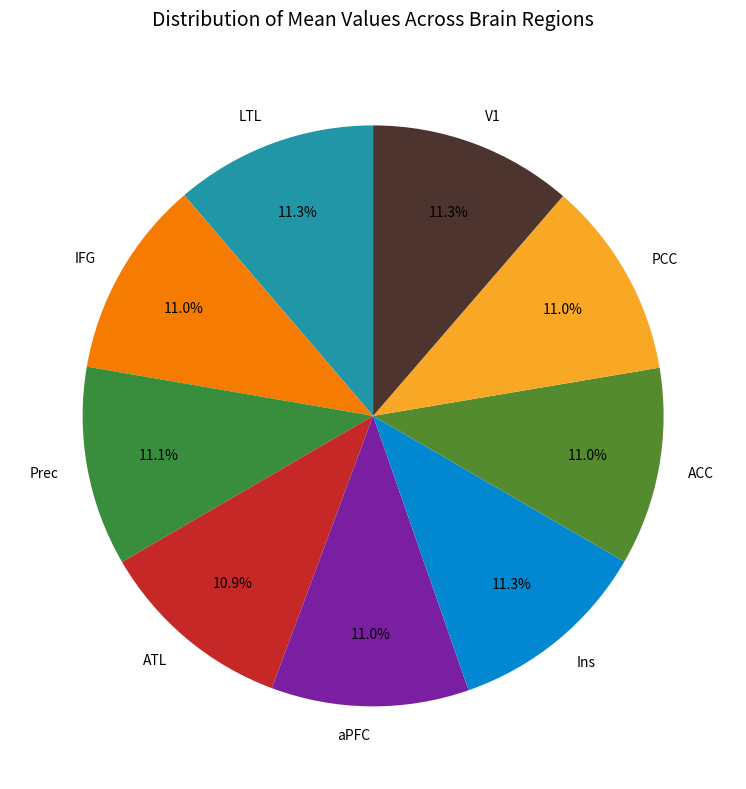

How many slices are in this pie chart?

9